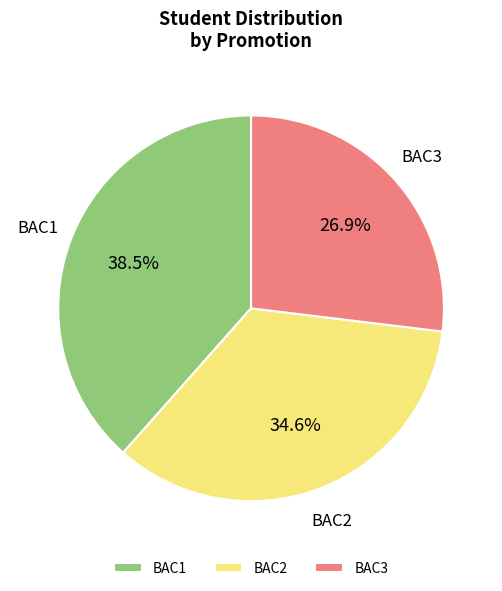

Count the number of slices in the pie.

3